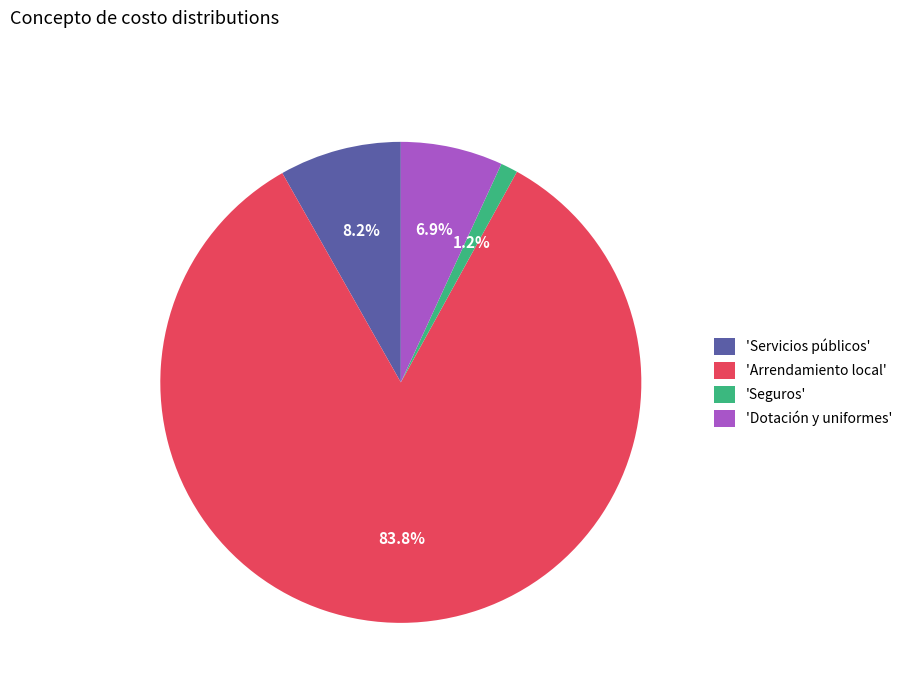

Rank the categories by value from highest to lowest.

'Arrendamiento local', 'Servicios públicos', 'Dotación y uniformes', 'Seguros'